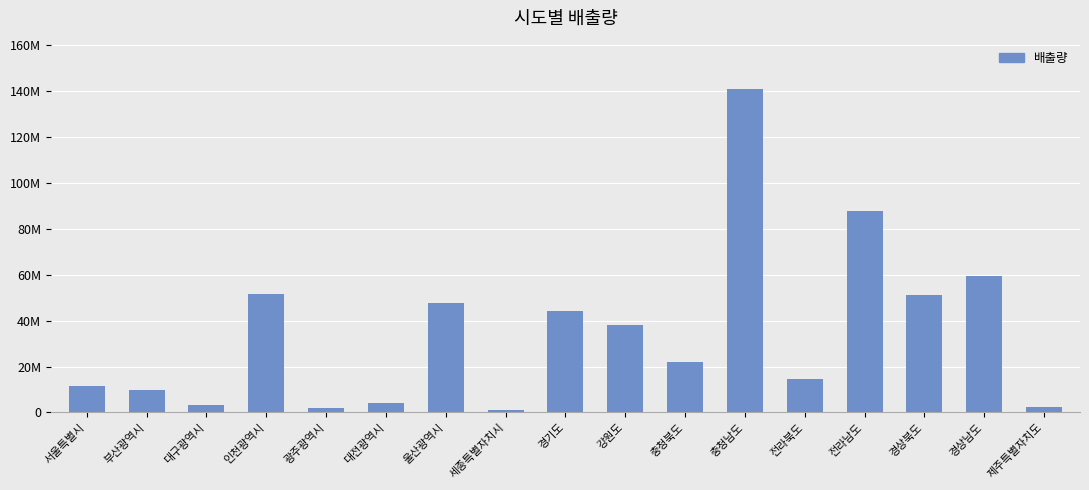

Which category has the lowest value across all series?

세종특별자치시